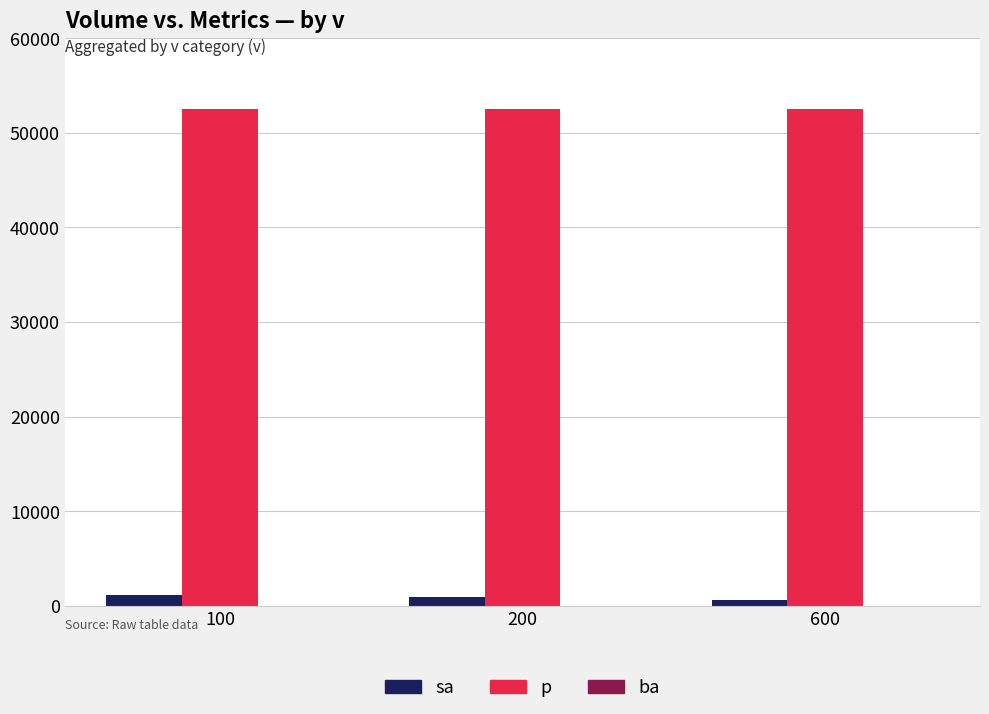

How many bars are there in total?

6